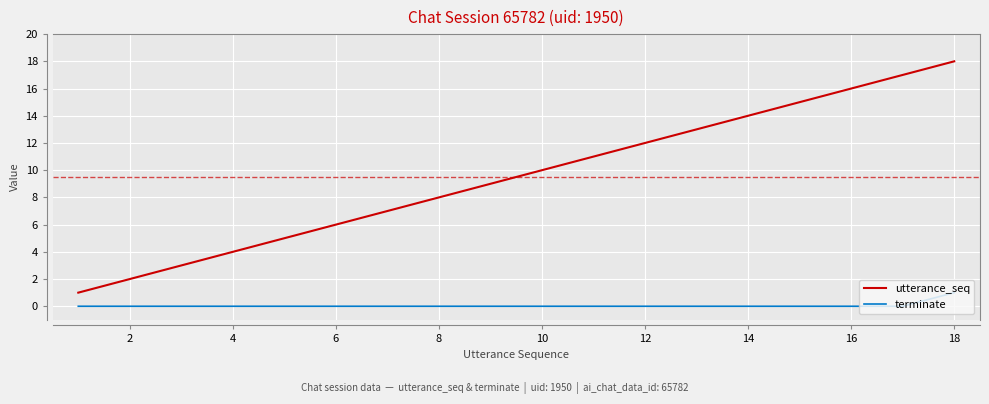

Which series has the largest total across all categories?

utterance_seq